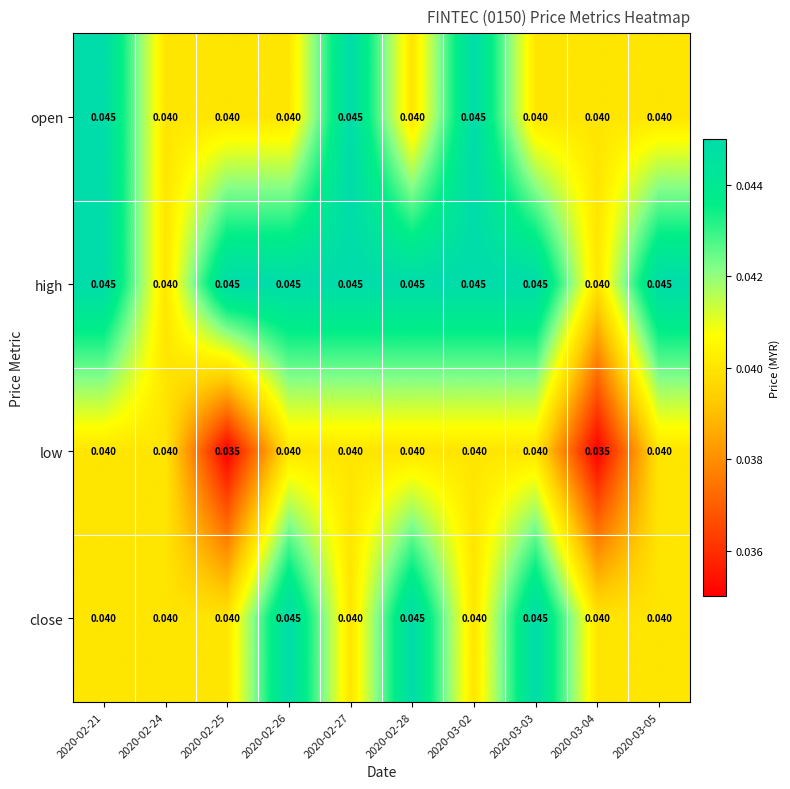

Which series has the largest total across all categories?

high